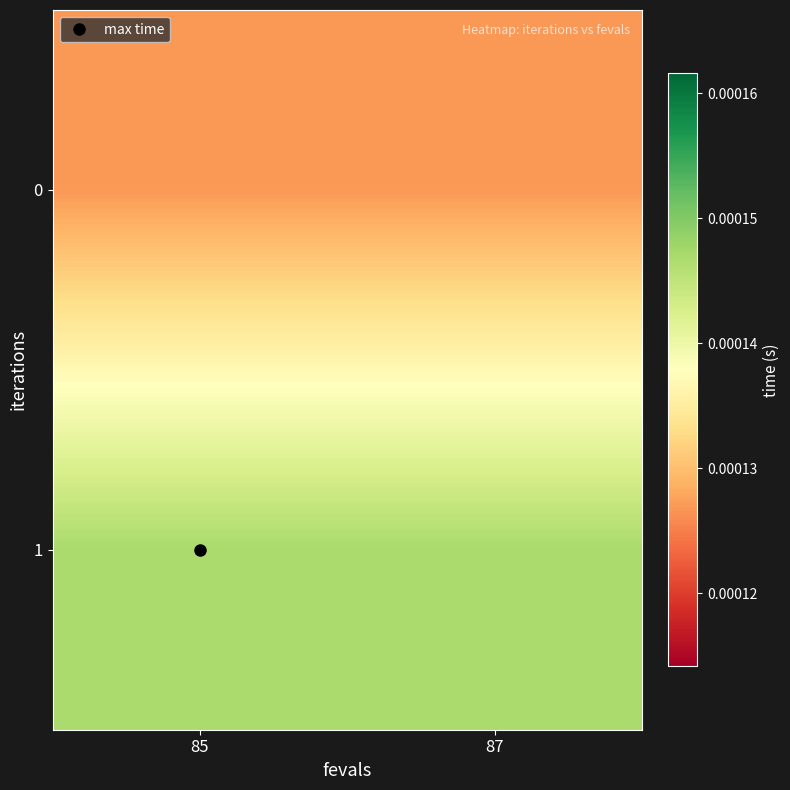

List the series in order of their peak value, highest first.

1, 0